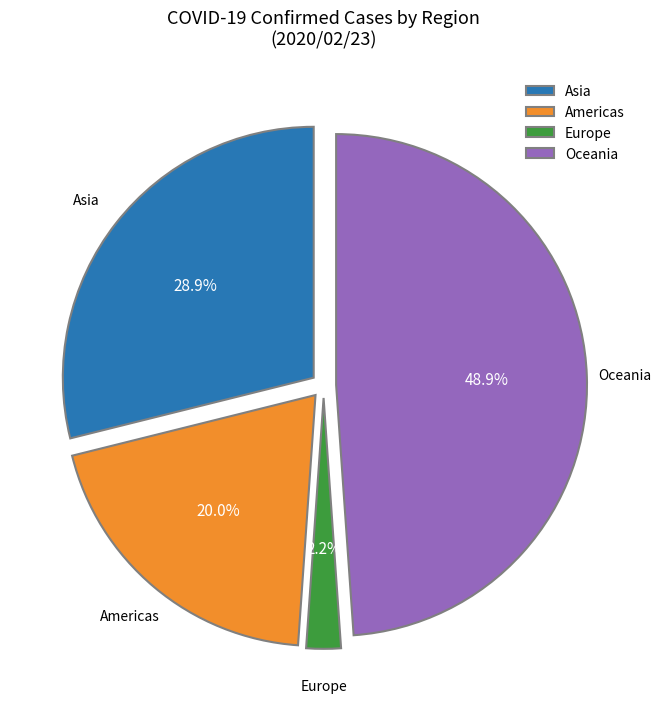

Which slice is the largest?

Oceania